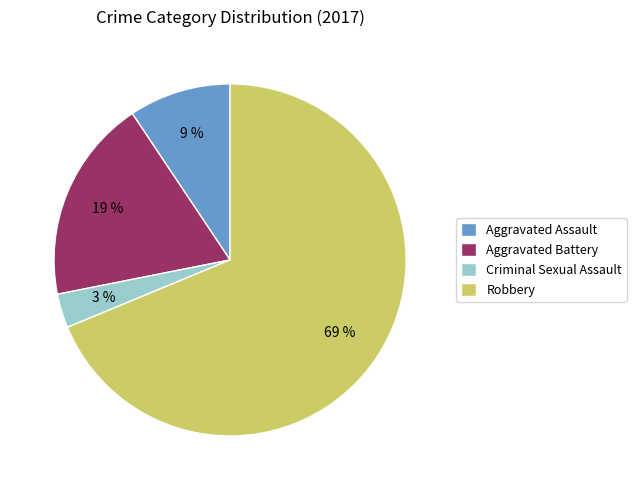

Which category has the biggest portion of the pie?

Robbery